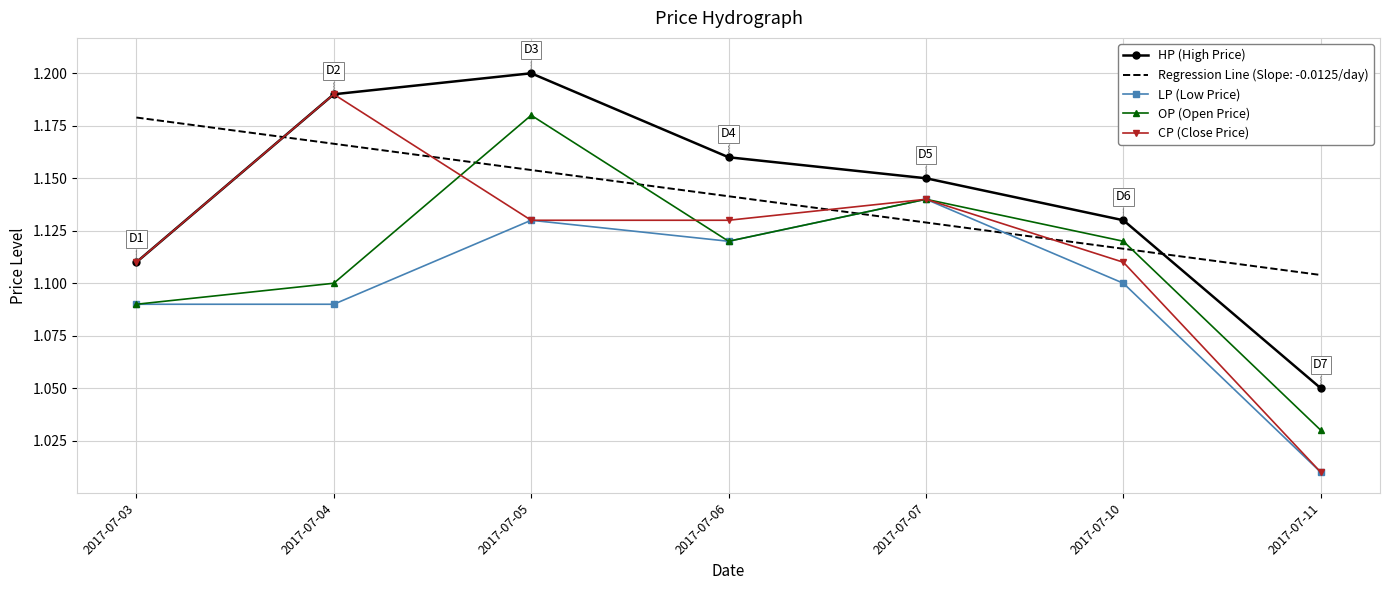

At how many categories does at least one series exceed 1?

7